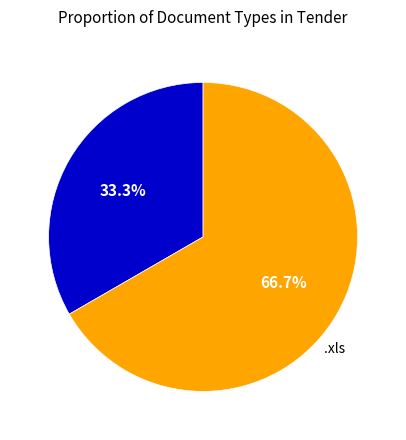

How many slices are in this pie chart?

2